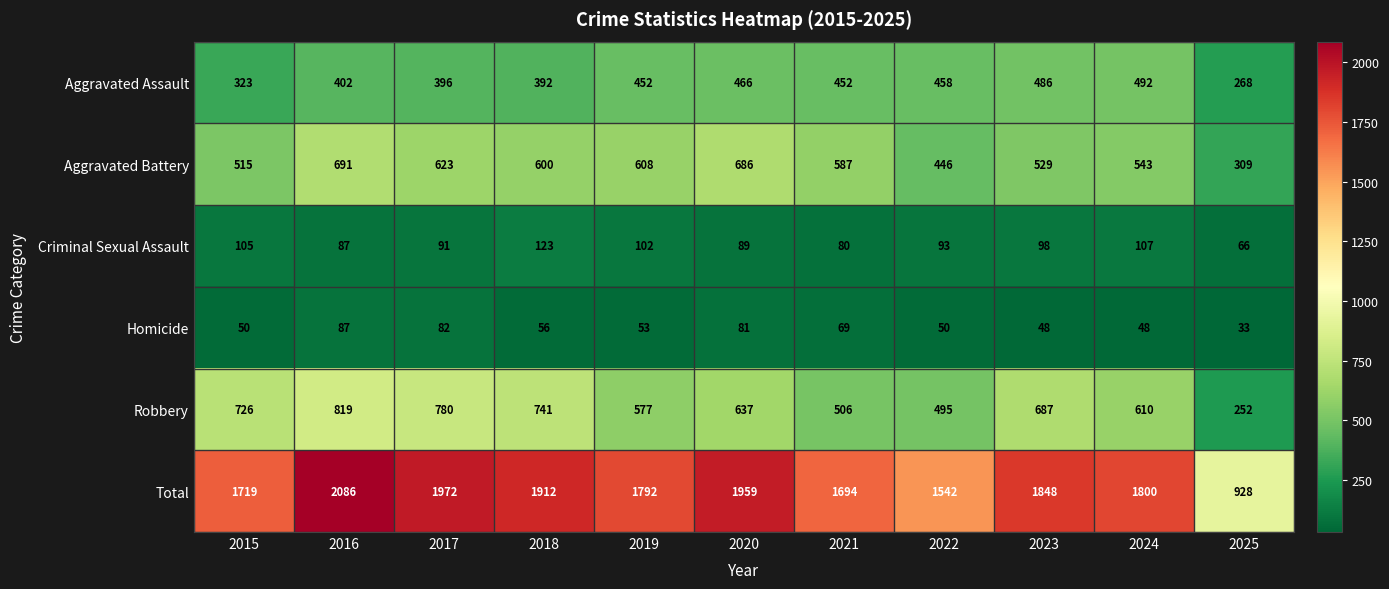

Is it true that Aggravated Assault equals 146 at 2025?

False